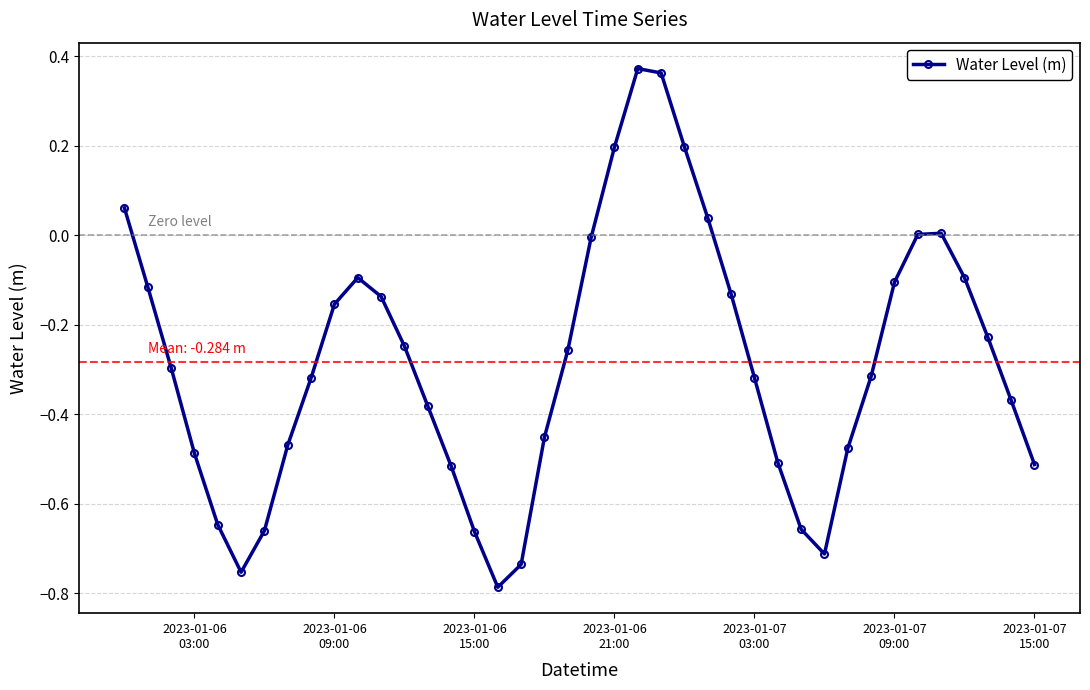

What is the difference between the maximum and minimum values?

1.2